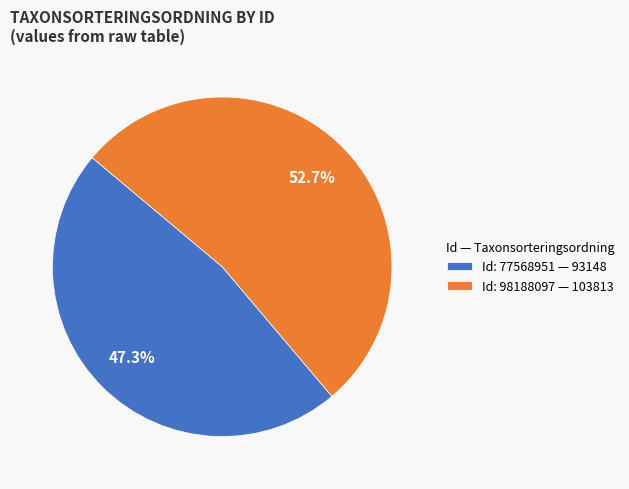

What portion of the pie excludes Id: 98188097 — 103813?

47.3%